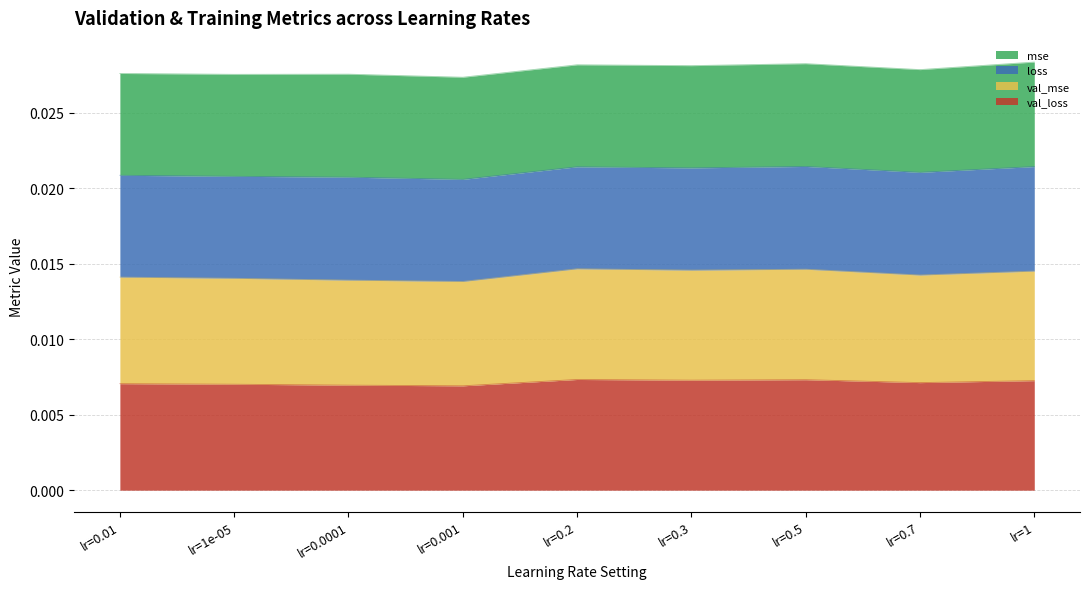

Which category has the lowest value in the val_loss series?

lr=0.001